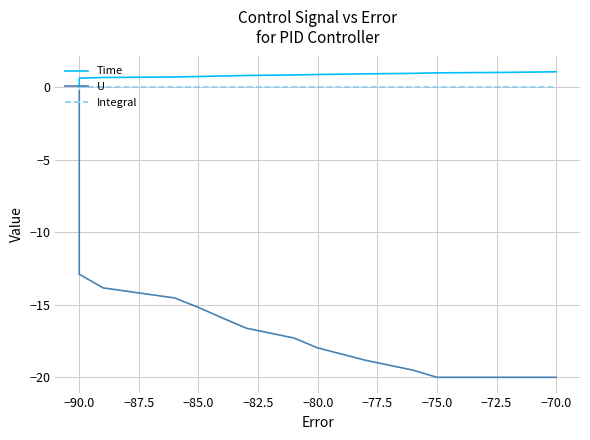

Which series has the largest range (max minus min)?

U